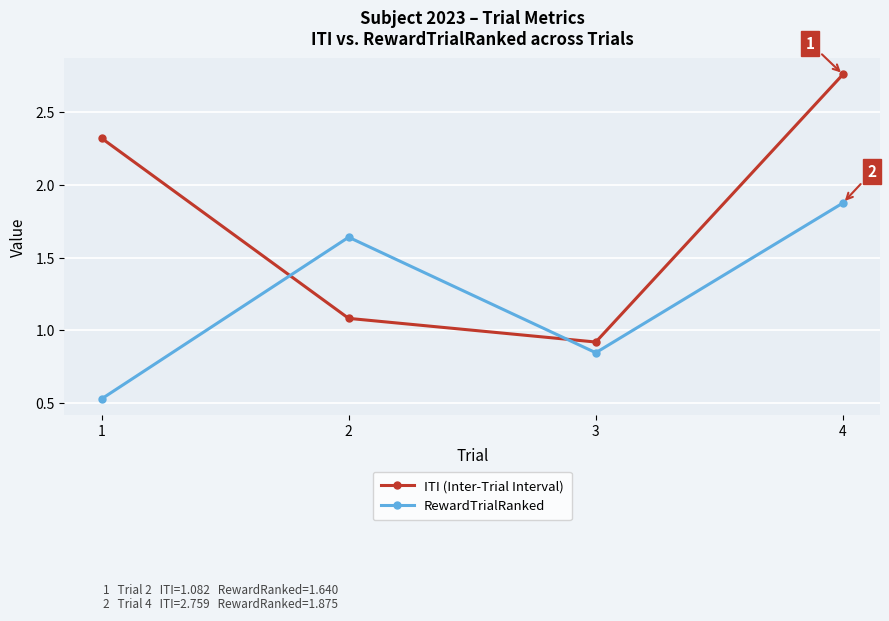

How many data points in RewardTrialRanked are above 1?

2